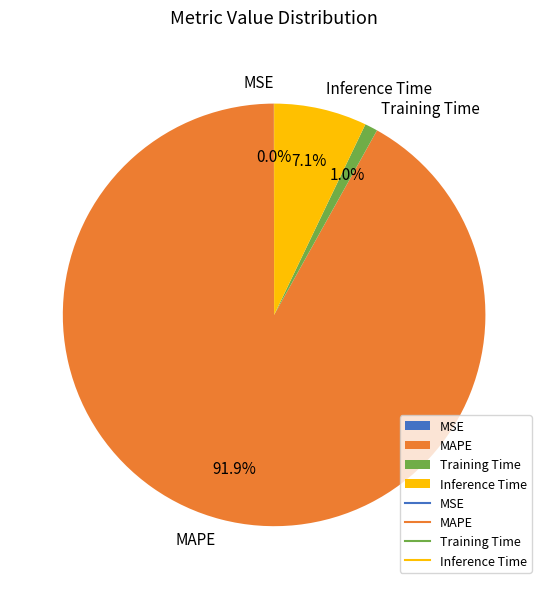

Is it true that MAPE is 92% of the pie?

True